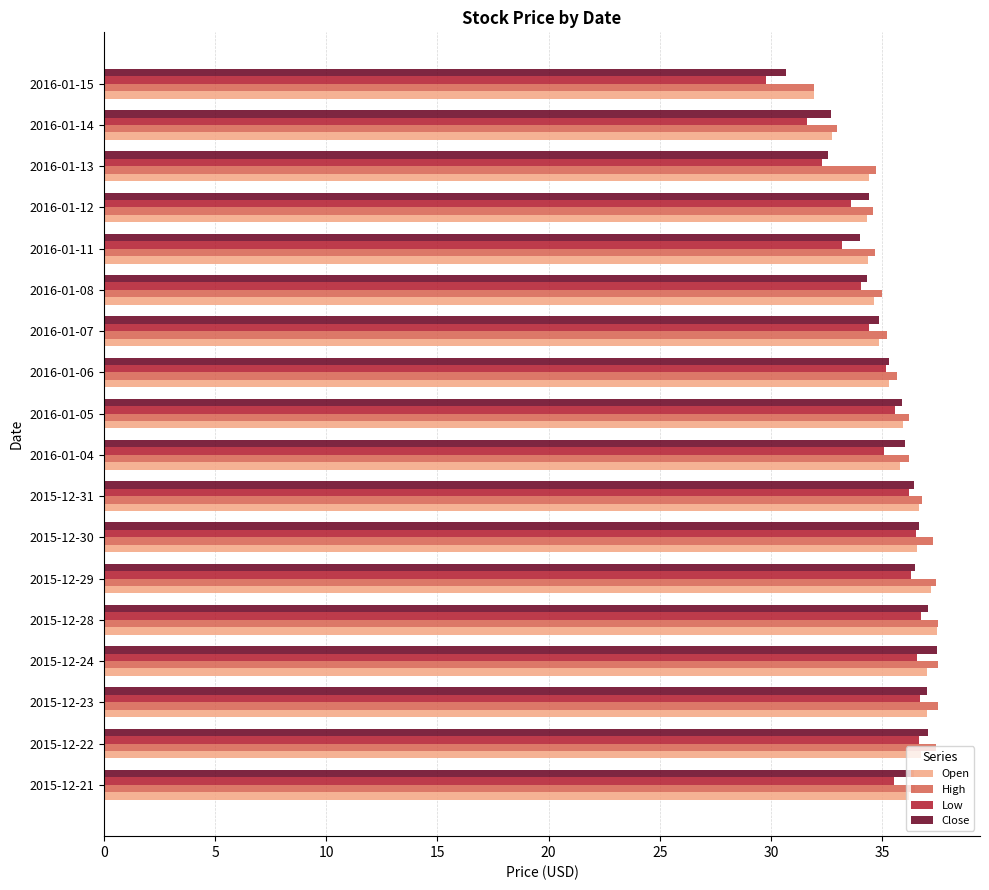

Which category has the lowest value in the High series?

2016-01-15